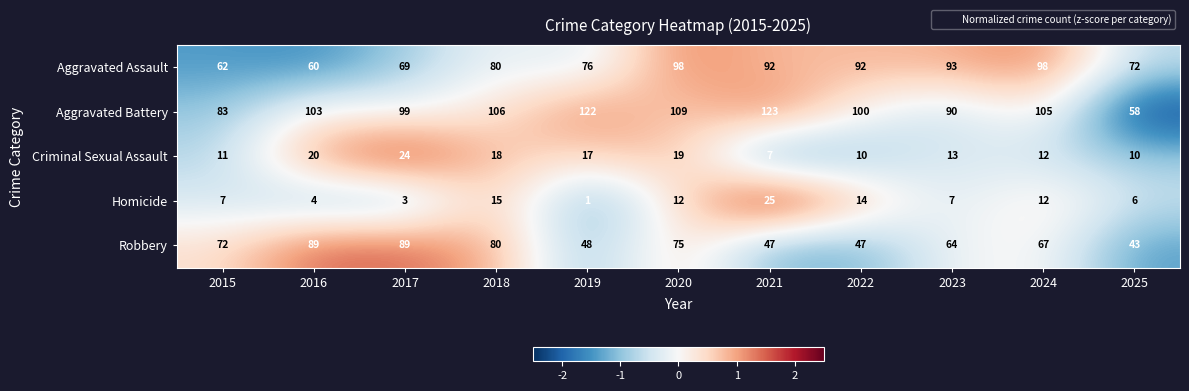

What is the total value across all series at 2021?

294